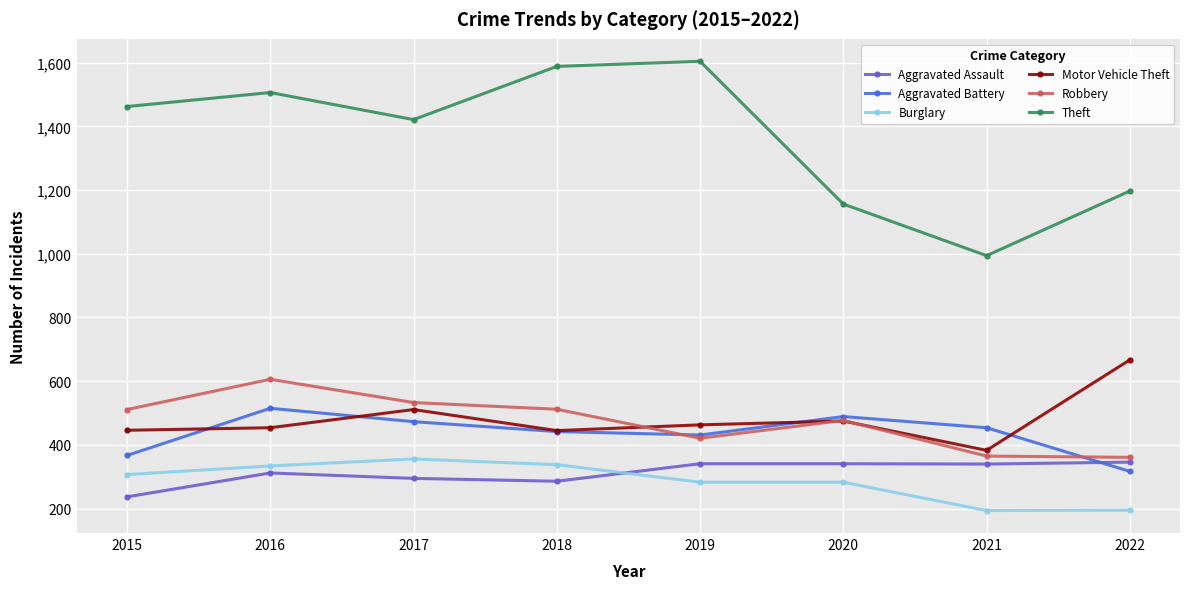

Which series changed the most between 2015 and 2016?

Aggravated Battery